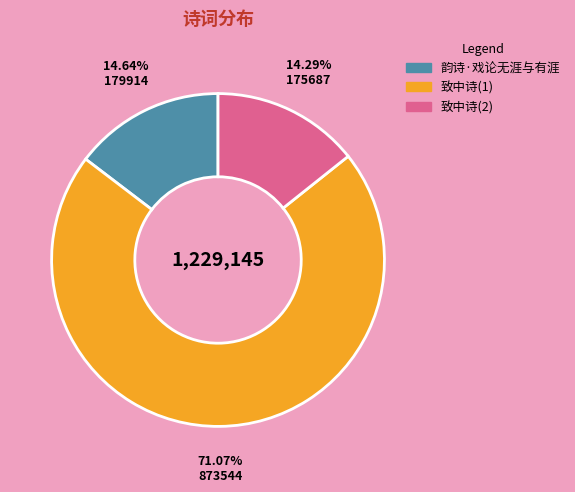

To the nearest percent, what is the average slice percentage?

33%